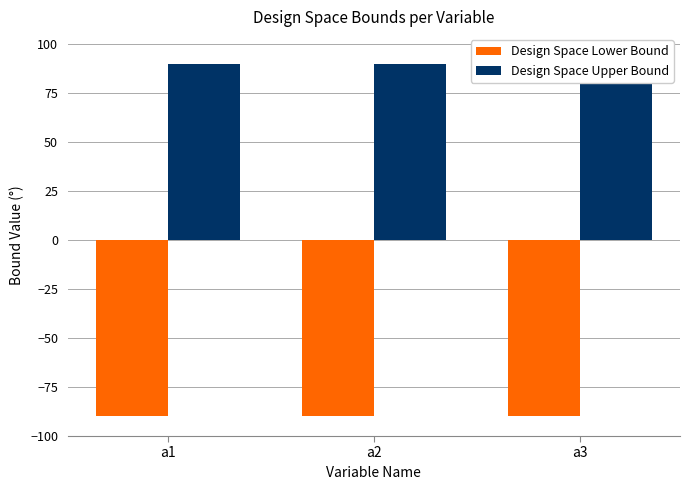

What is the value of the Design Space Lower Bound bar at the 3rd from the left?

-90